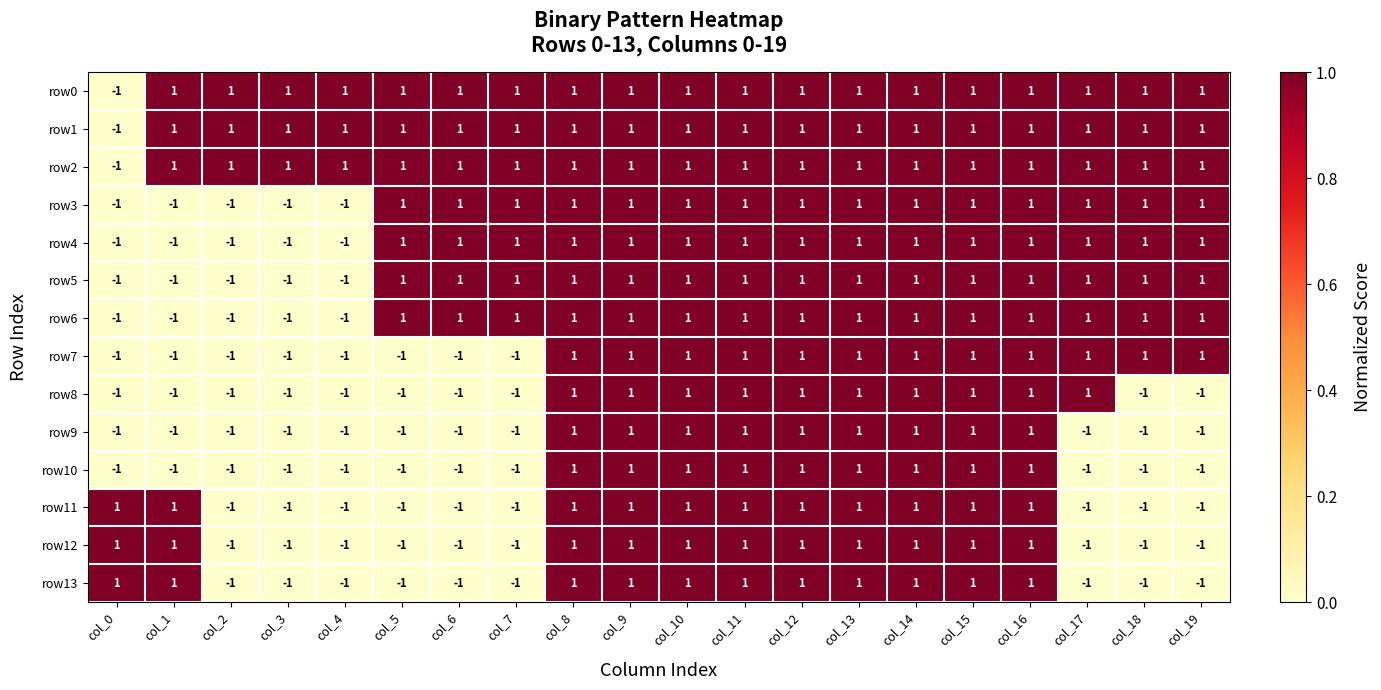

What is the total value across all series at col_3?

-8